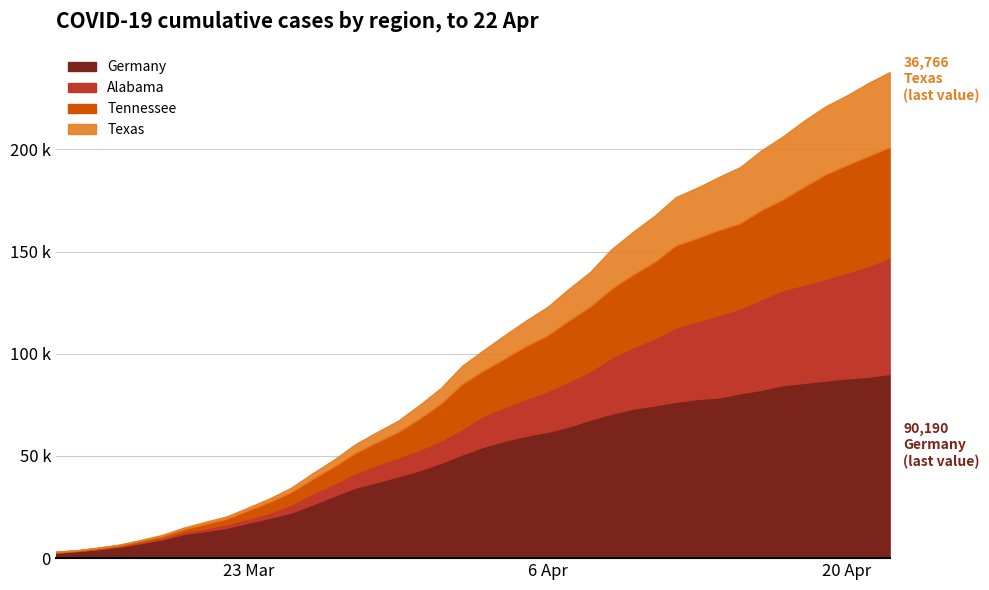

Reading left to right, list all the values displayed in this chart.

Texas: 0=103.5	1=108.6	2=146.6	3=189.7	4=338.0	5=522.5	6=734.6	7=929.4	8=1108.8	9=1307.1	10=1646.8	11=2119.3	12=2695.2	13=3340.1	14=4233.4	15=4814.5	16=5426.6	17=6568.2	18=7509.7	19=8740.9	20=9887.6	21=11324.0	22=12431.1	23=13869.2	24=15390.1	25=16859.3	26=19326.9	27=20873.7	28=22456.6	29=23584.4	30=24615.6	31=25876.1	32=27429.8	33=29100.7	34=30778.5	35=32252.9	36=33211.6	37=34058.3	38=35632.6	39=36765.6
Tennessee: 0=234.3	1=234.3	2=380.7	3=541.8	4=732.2	5=966.4	6=1317.9	7=2225.7	8=2877.4	9=4100.1	10=5374.0	11=6113.5	12=7211.7	13=8390.5	14=9884.1	15=11201.9	16=12593.0	17=15258.1	18=18237.9	19=22015.8	20=22059.8	21=23860.9	22=25969.5	23=27331.3	24=29871.8	25=31716.9	26=33649.8	27=35648.5	28=37435.0	29=40239.1	30=40737.0	31=41666.8	32=41666.8	33=43702.2	34=44324.5	35=47970.7	36=51118.9	37=52575.9	38=53871.8	39=53871.8
Alabama: 0=61.2	1=112.2	2=295.7	3=397.7	4=520.1	5=795.4	6=1080.9	7=1335.9	8=1601.0	9=1998.7	10=2467.8	11=3885.2	12=5272.1	13=5985.9	14=7077.0	15=8412.9	16=9167.5	17=10064.9	18=10809.3	19=12573.5	20=15245.2	21=16458.7	22=17998.5	23=19905.4	24=22118.3	25=23739.7	26=27563.7	27=30051.9	28=32805.2	29=36333.5	30=38077.3	31=40310.5	32=41554.6	33=44307.9	34=46612.6	35=48050.4	36=49845.2	37=51792.9	38=54219.9	39=57034.4
Germany: 0=2744.9	1=3469.4	2=4353.6	3=5542.0	4=7379.9	5=9171.8	6=11882.6	7=13298.5	8=14891.0	9=17395.3	10=19748.1	11=22344.5	12=26304.8	13=30455.5	14=34540.9	15=37175.0	16=40042.7	17=42990.0	18=46620.4	19=50764.5	20=54575.1	21=57528.4	22=59941.7	23=61888.0	24=64455.7	25=67828.1	26=70752.6	27=73141.4	28=74779.9	29=76543.7	30=77871.5	31=78642.0	32=80674.0	33=82437.1	34=84651.6	35=85816.0	36=86918.8	37=88044.9	38=88778.9	39=90190.0